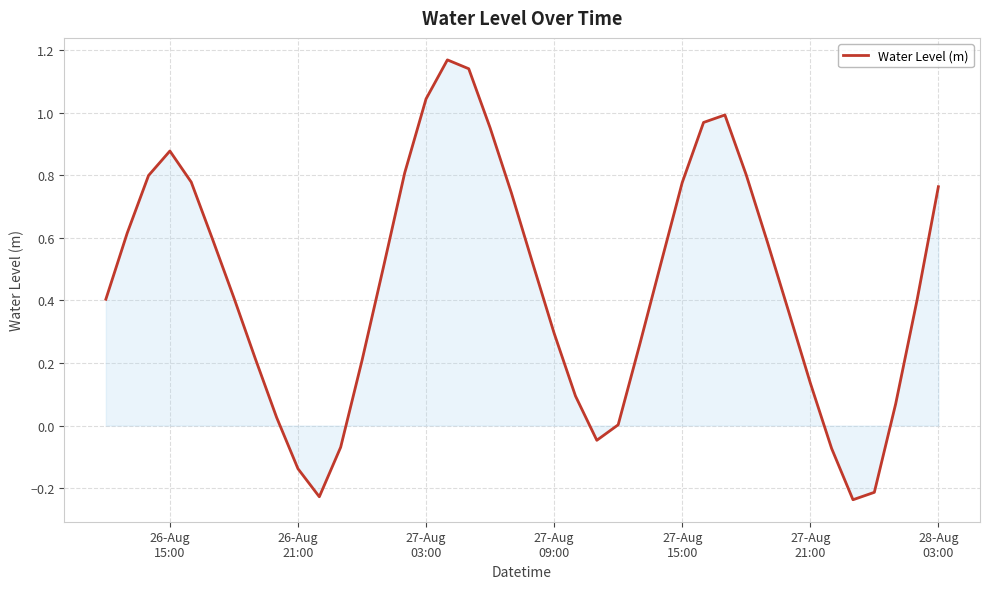

Count the number of categories in the chart.

40